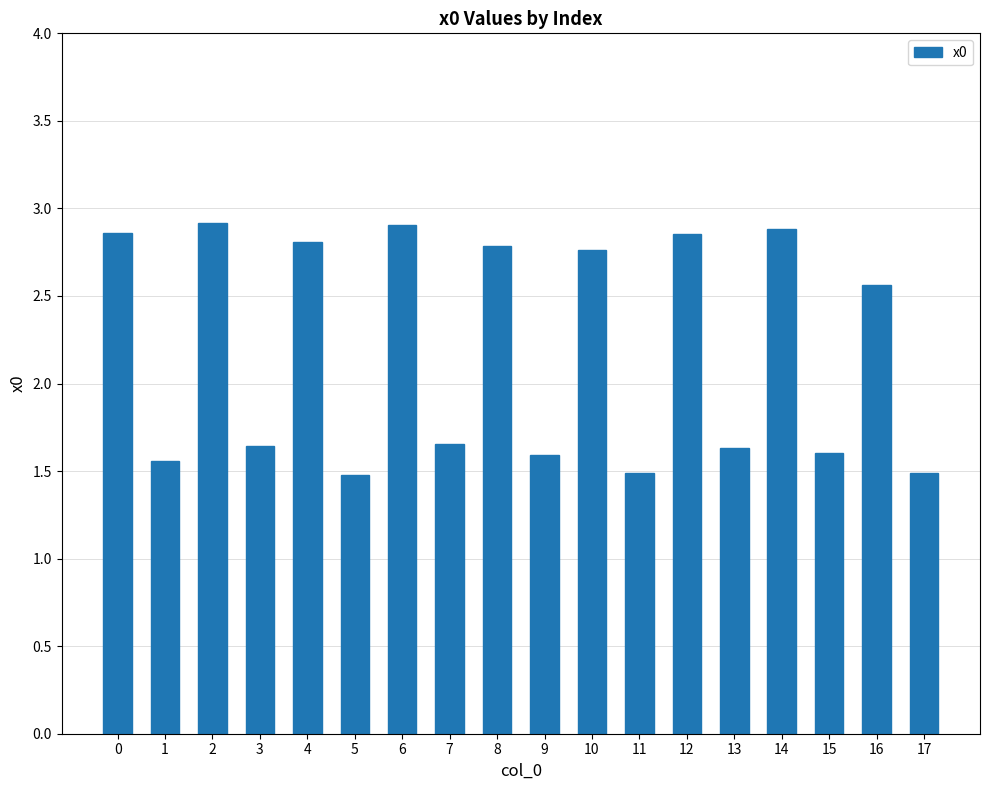

Is it true that the value at 4 is 1.2?

False